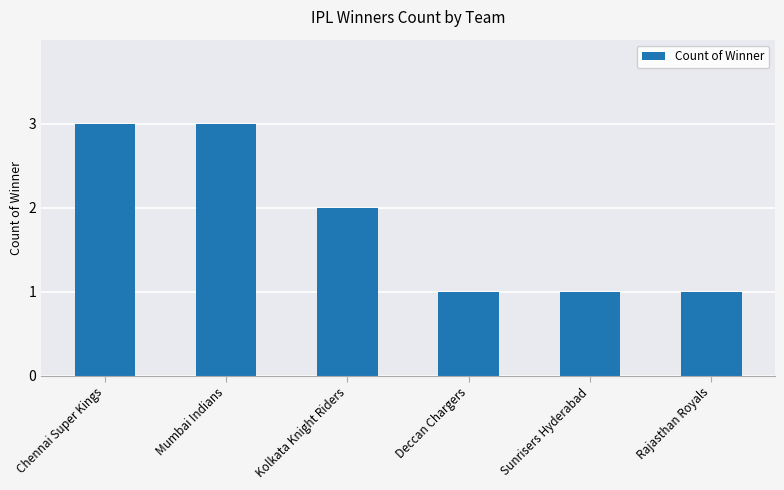

What is the average value?

2